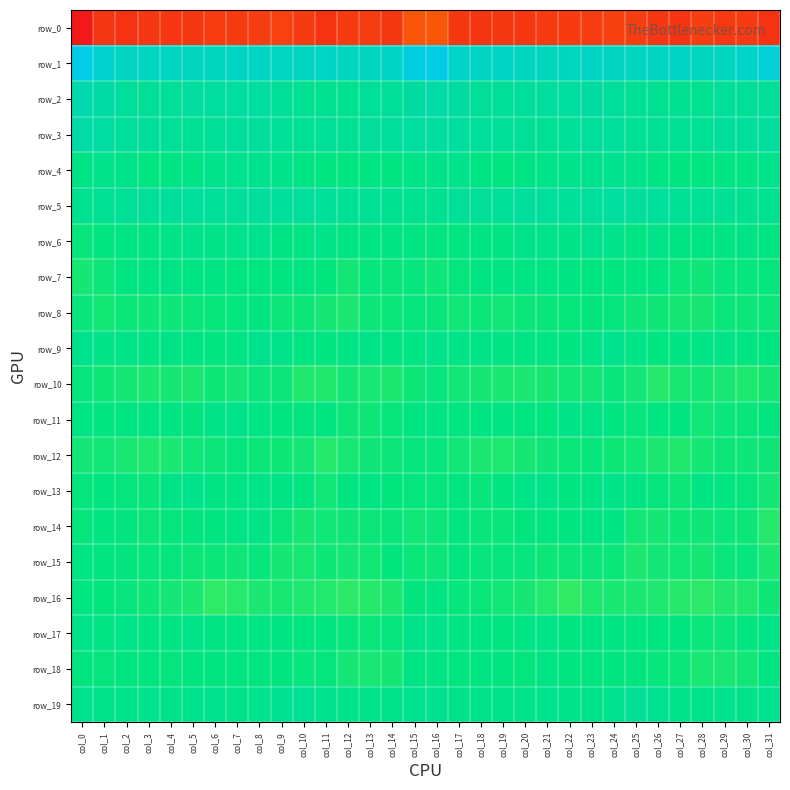

Which series has the largest total across all categories?

row_1